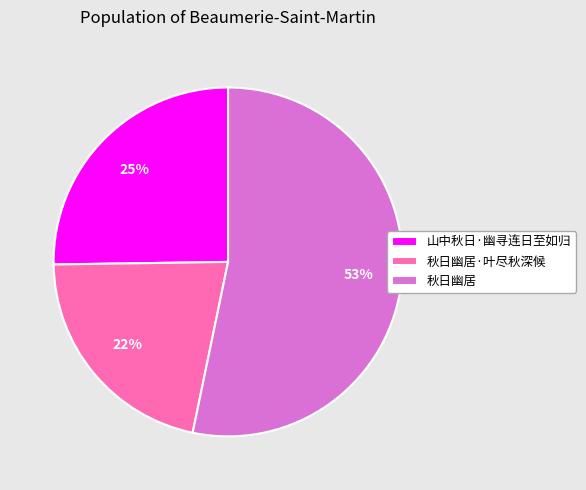

How many slices are in this pie chart?

3